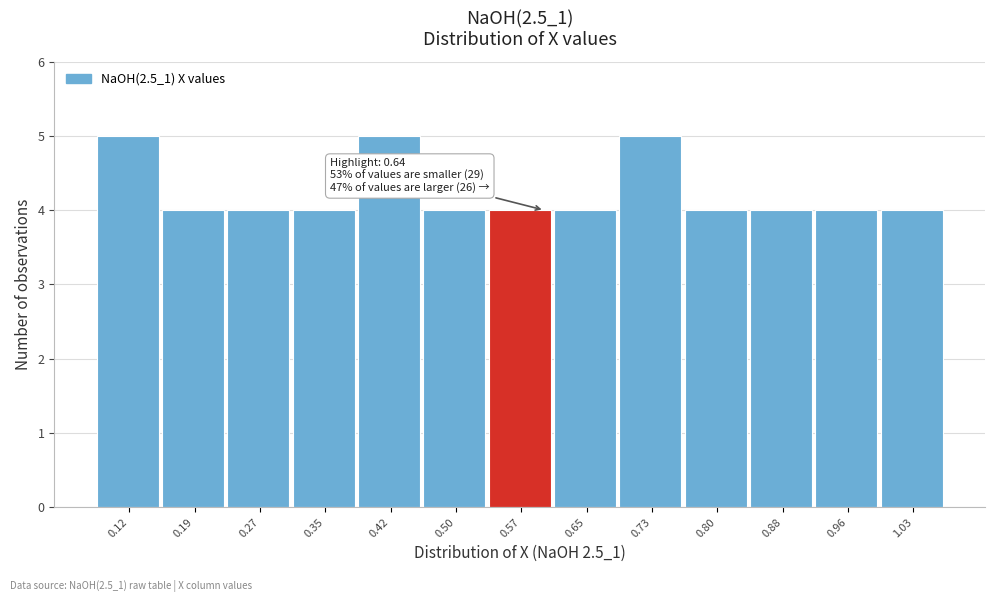

Reading right to left, list all the values displayed in this chart.

1.03=4	0.96=4	0.88=4	0.80=4	0.73=5	0.65=4	0.57=4	0.50=4	0.42=5	0.35=4	0.27=4	0.19=4	0.12=5